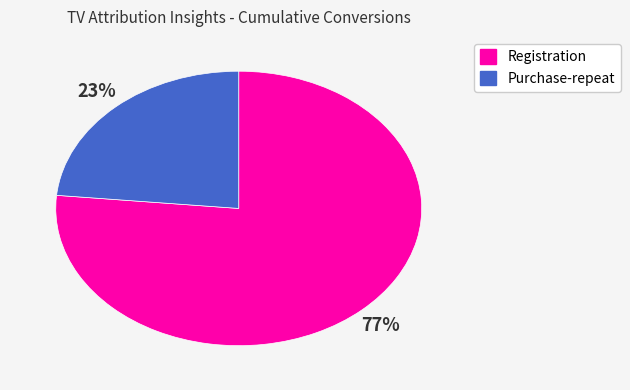

Does Purchase-repeat represent more than half of the total?

No